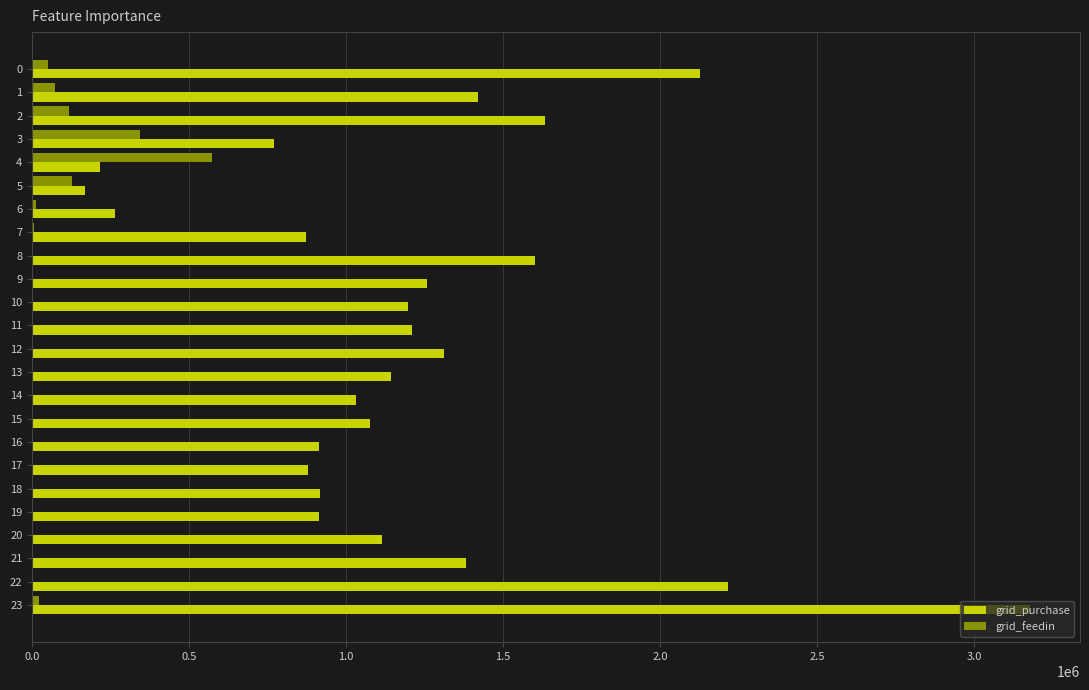

What is the maximum value shown in the chart?

3178088